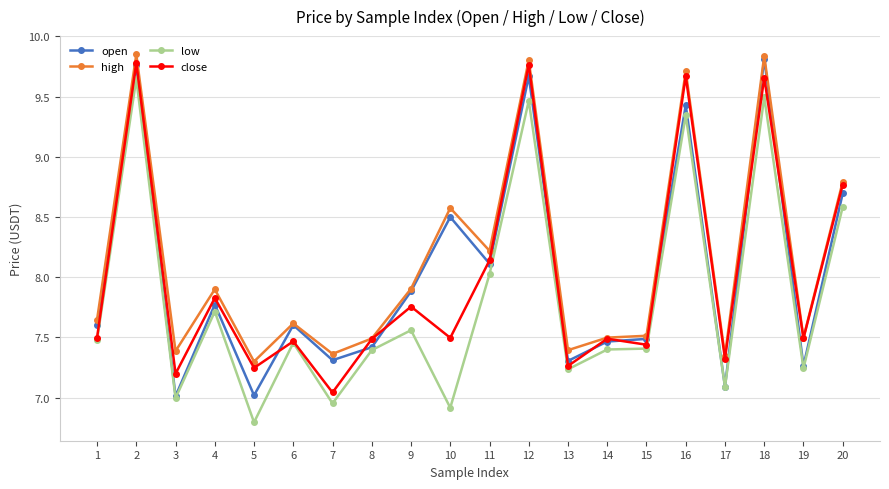

Between 1 and 10, which series saw the biggest shift?

high